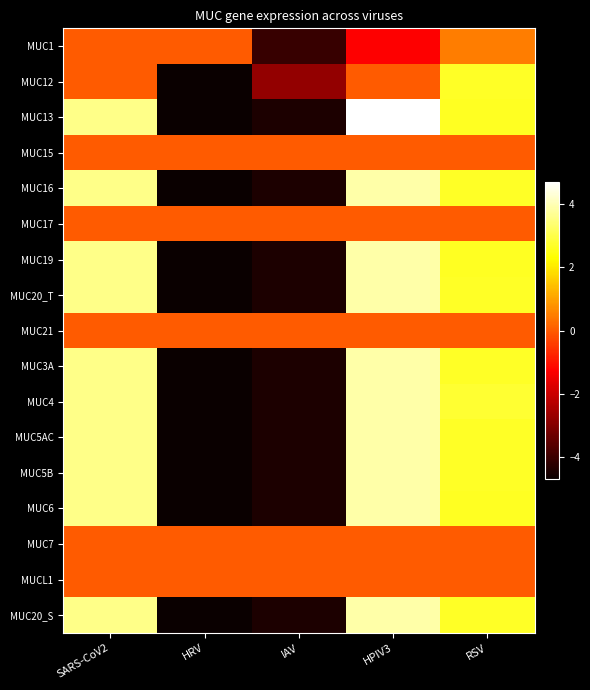

Which series has the largest range (max minus min)?

MUC13